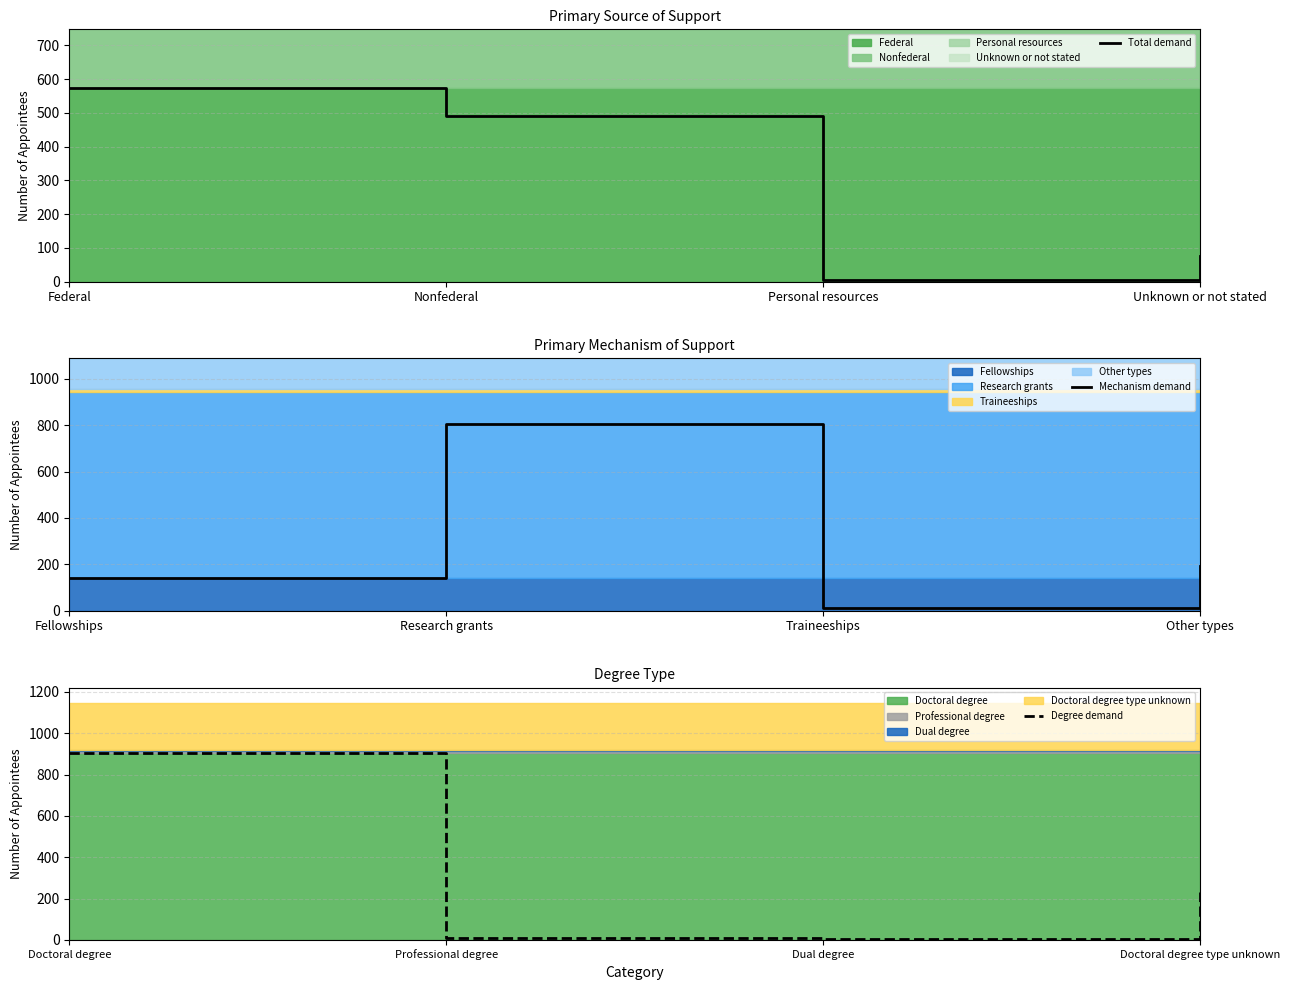

How many intersections are there between Mechanism demand and Degree demand?

2